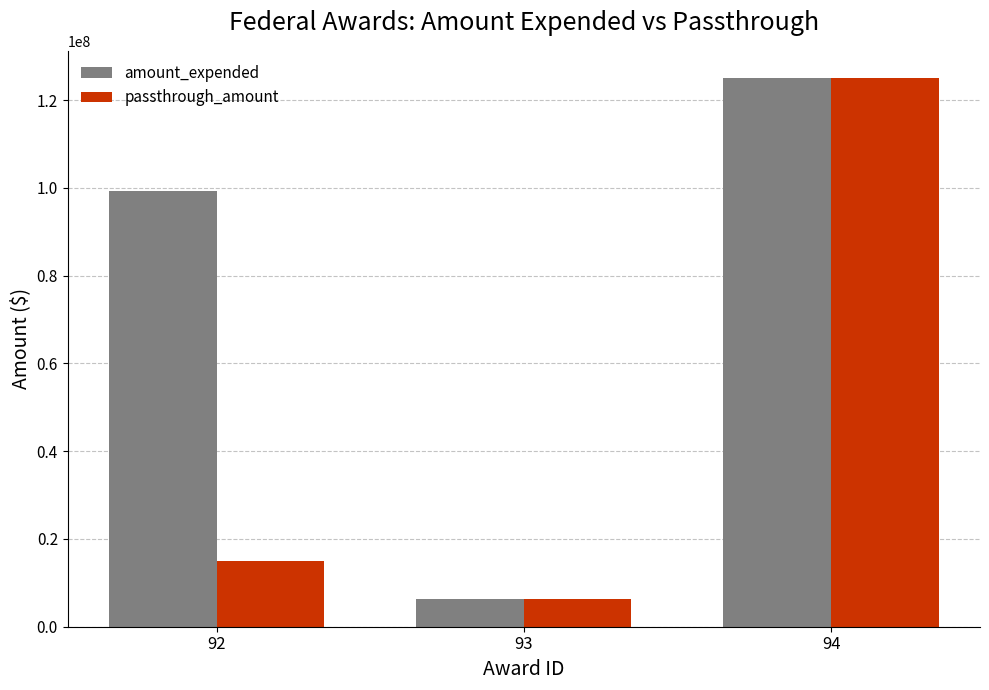

How many data points in passthrough_amount are less than 14862238?

1